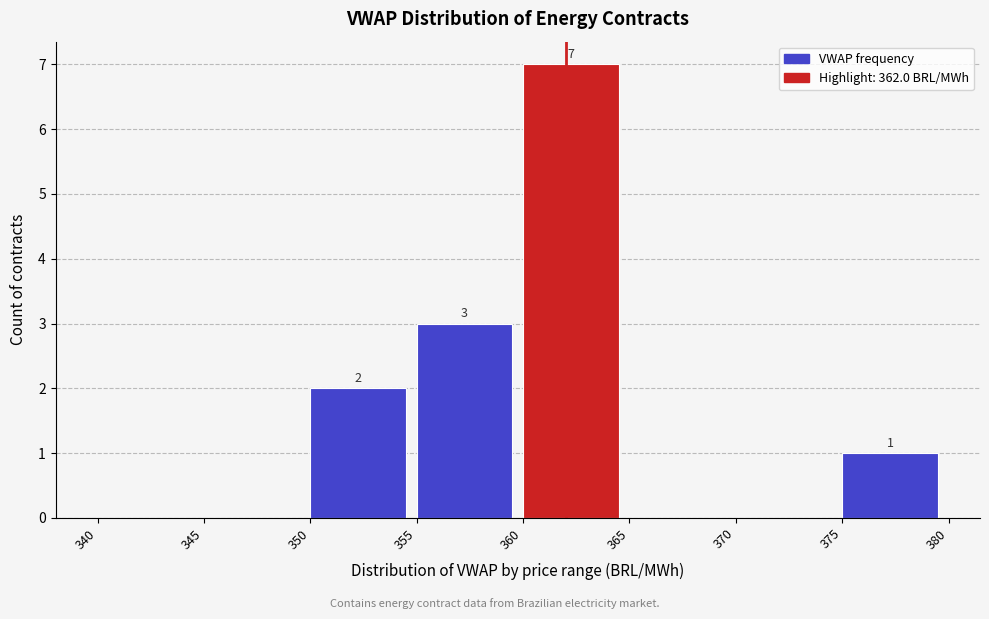

Which range on the x-axis has the tallest bar?

360 to 365